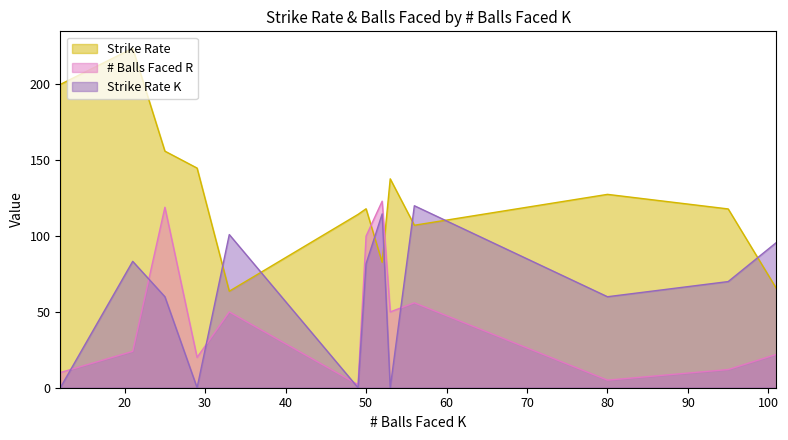

How many data points in Strike Rate are above 118?

6